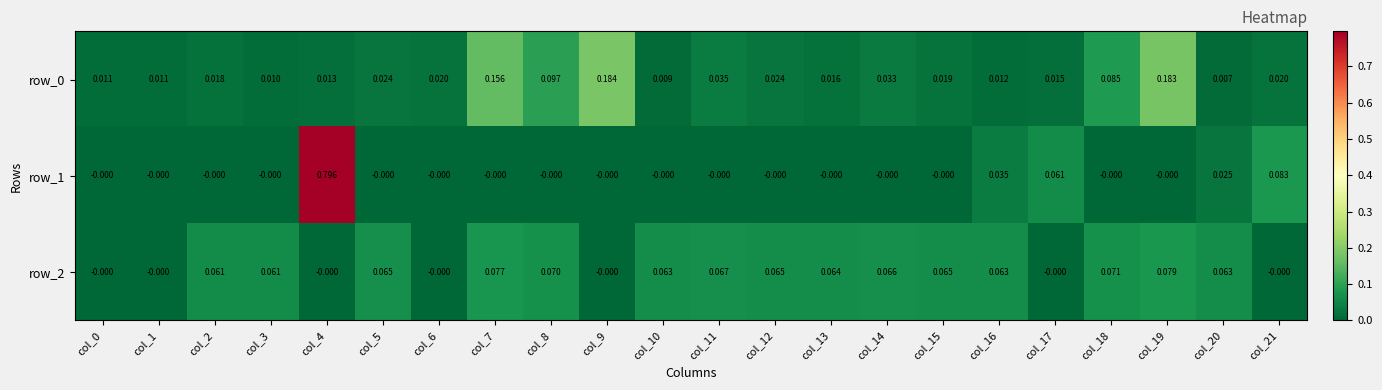

The row_2 series shows 0.0 at col_11. True or false?

False